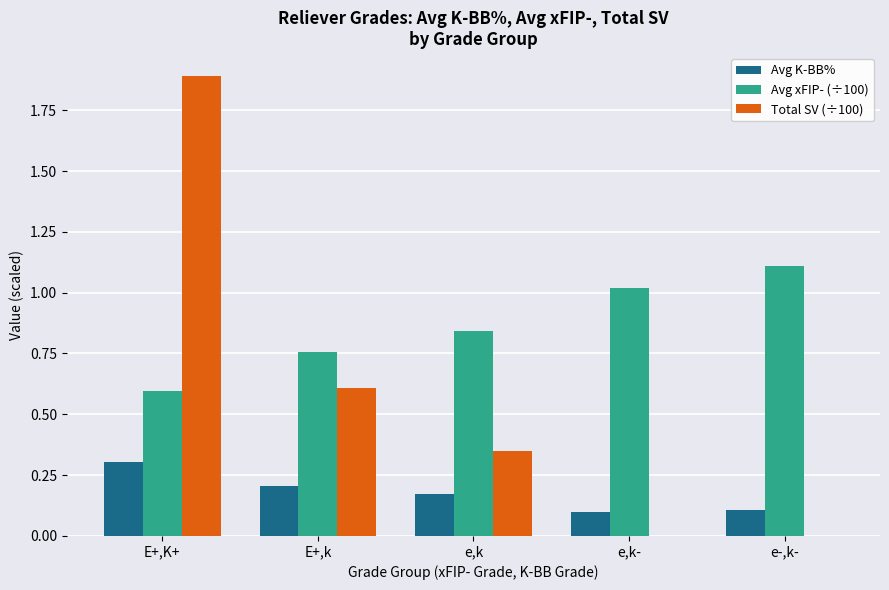

What is the sum of all Avg K-BB% values?

0.9